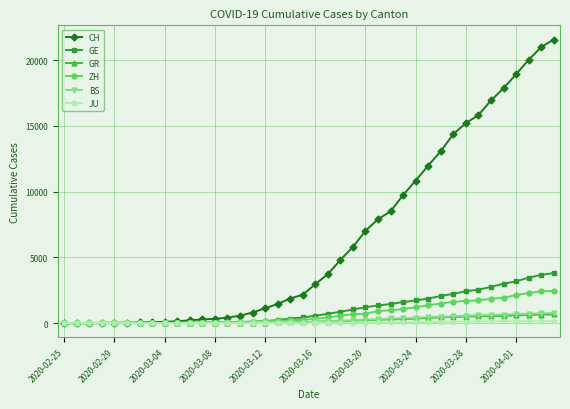

Which series has the largest total across all categories?

CH